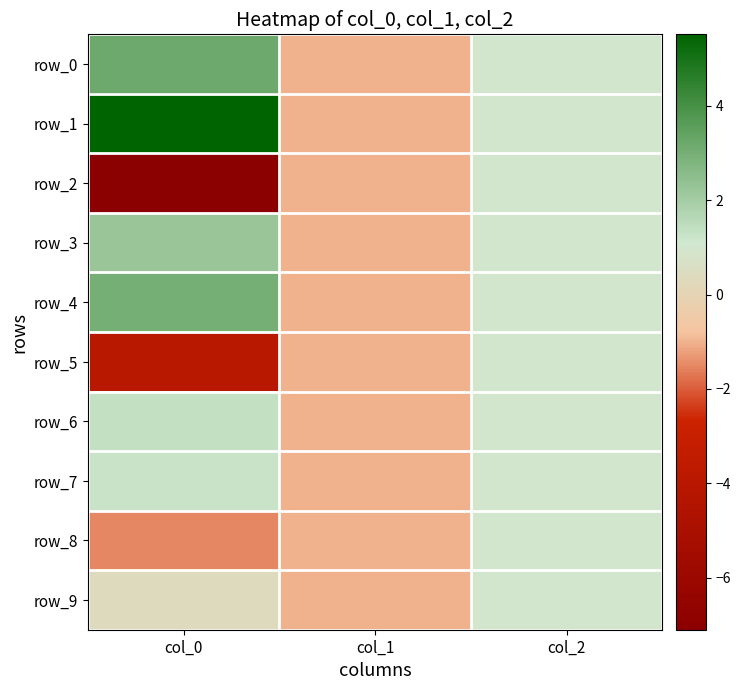

What is the average value of the row_1 series?

1.8